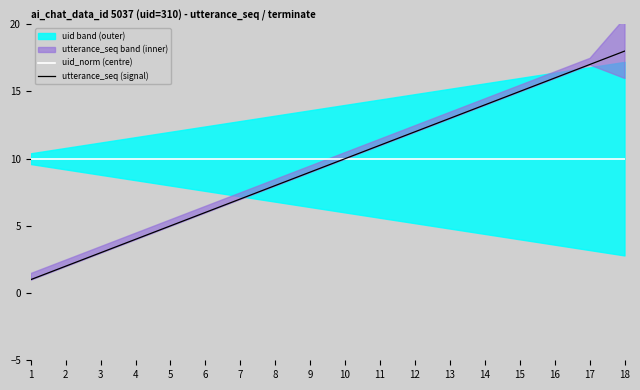

What is the spread (max minus min) of values at 2?

8